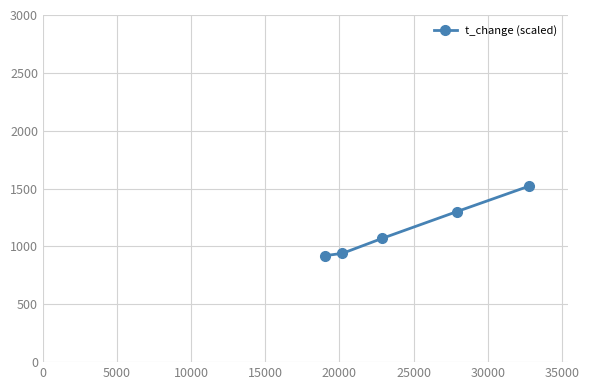

True or false: there are more than 2 points higher than both neighbors.

False